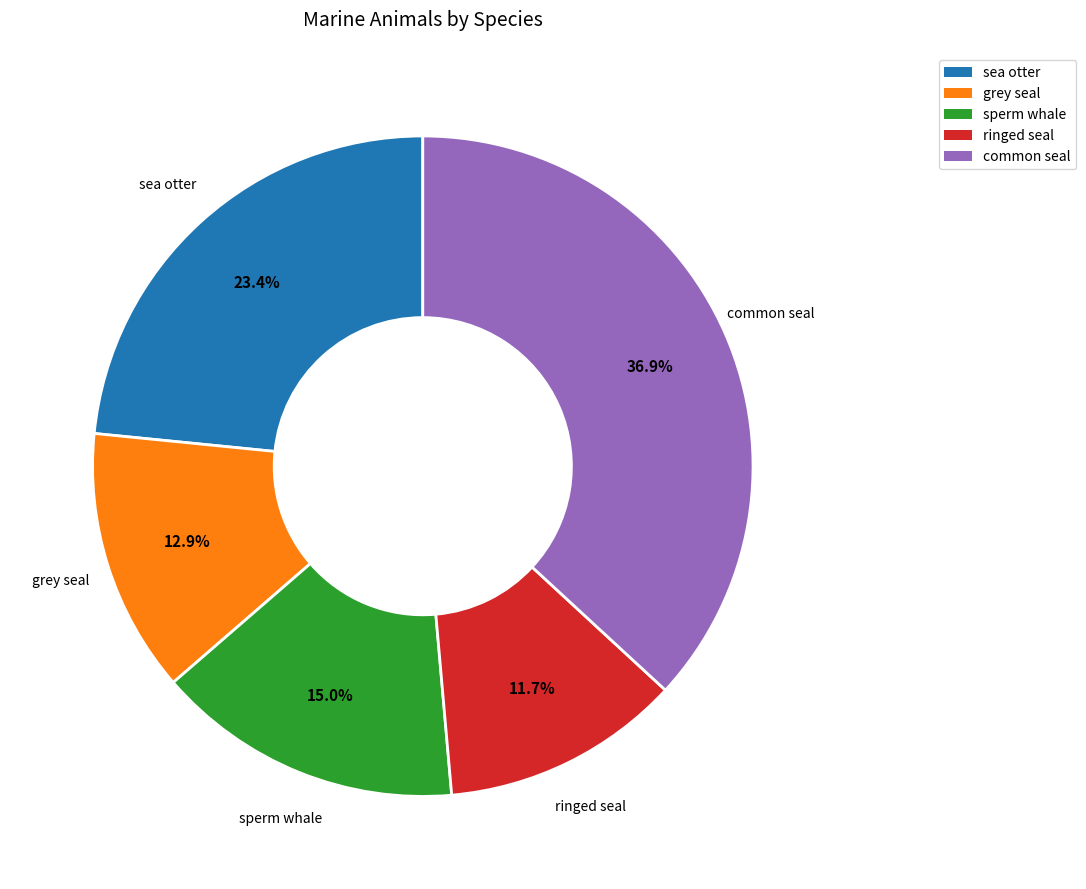

Does any single category account for the majority?

No